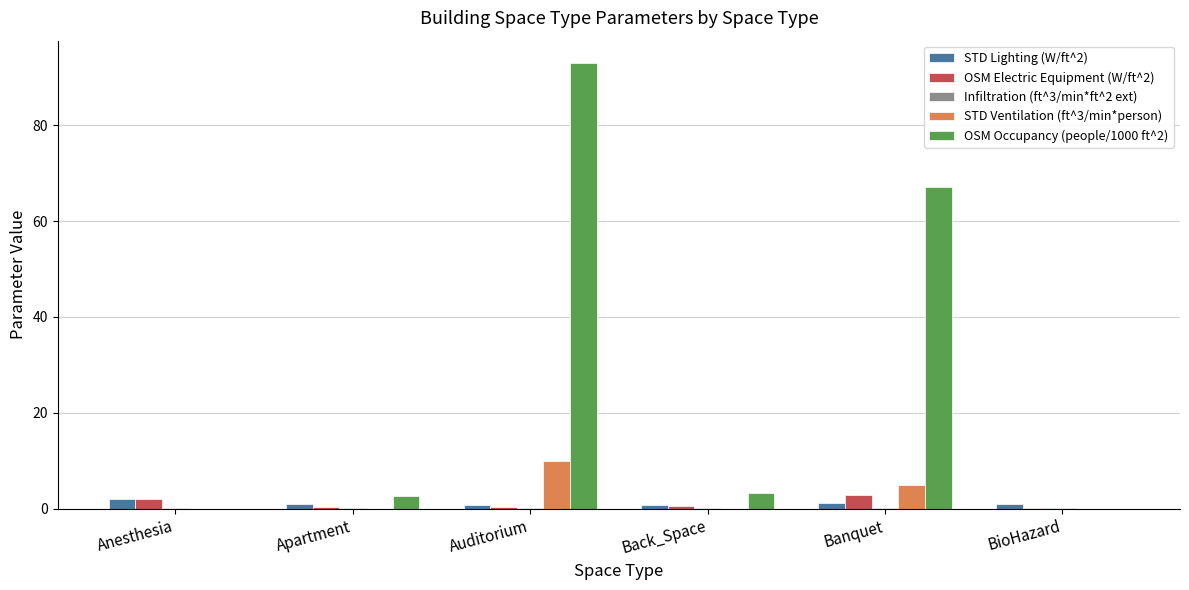

Does the chart contain stacked bars?

No